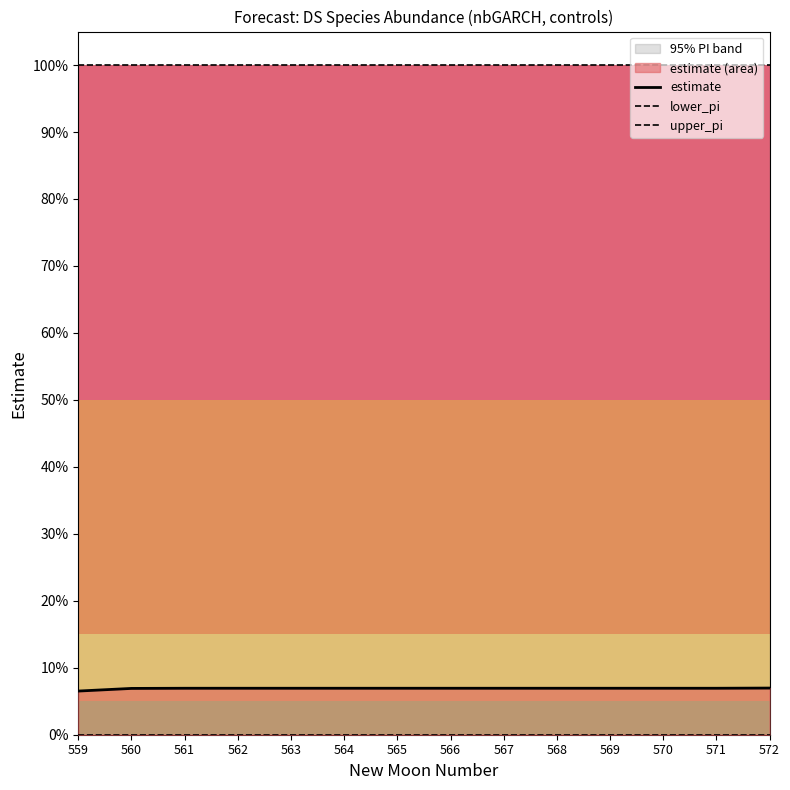

Which series has the largest total across all categories?

upper_pi